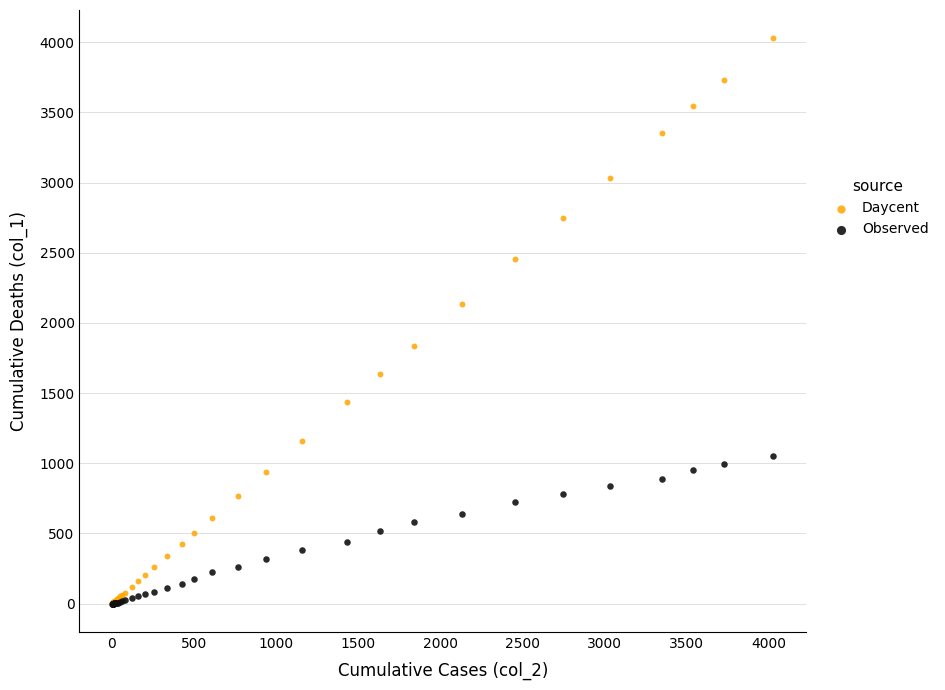

Across all series, what Y value is closest to 2014?

2131